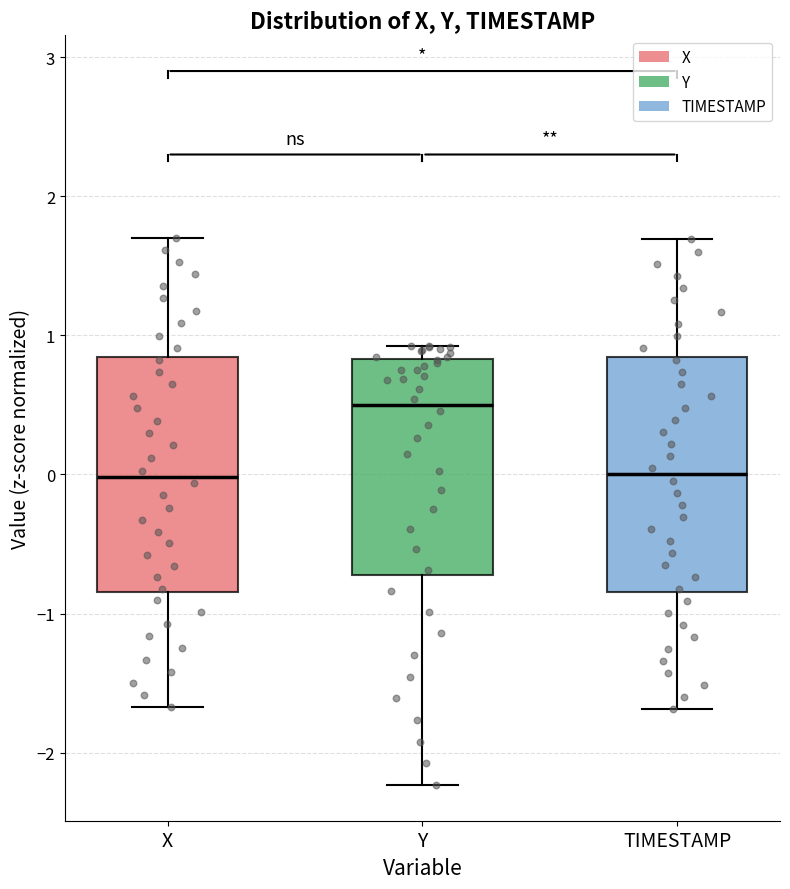

Where does the upper whisker of the box for TIMESTAMP end on the y-axis? The values are not printed on the chart, so give them approximately, as read against the axis.

1.7